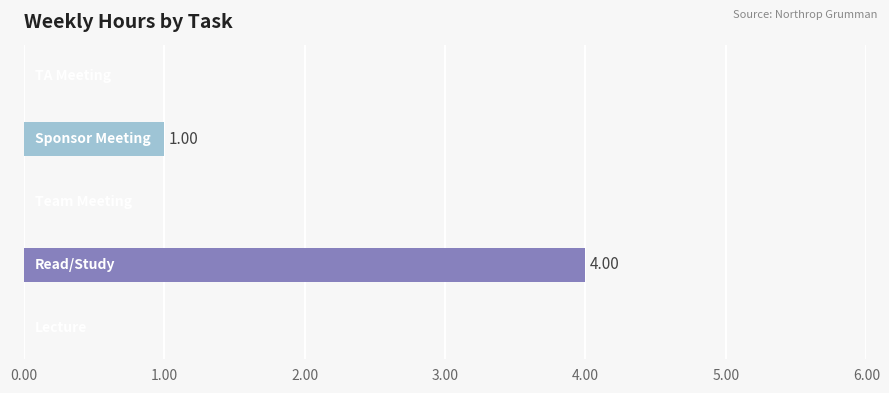

Count the values in the range 0 to 1.

4